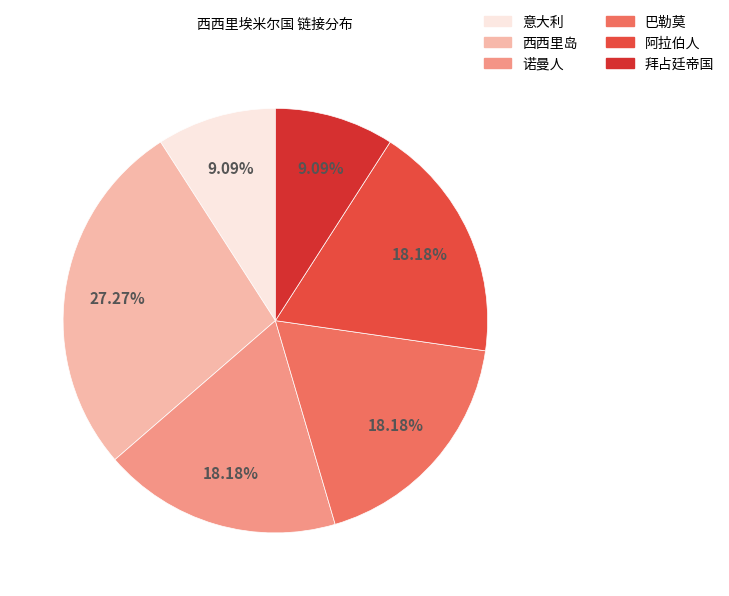

Is it true that 西西里岛 is 27% of the pie?

True